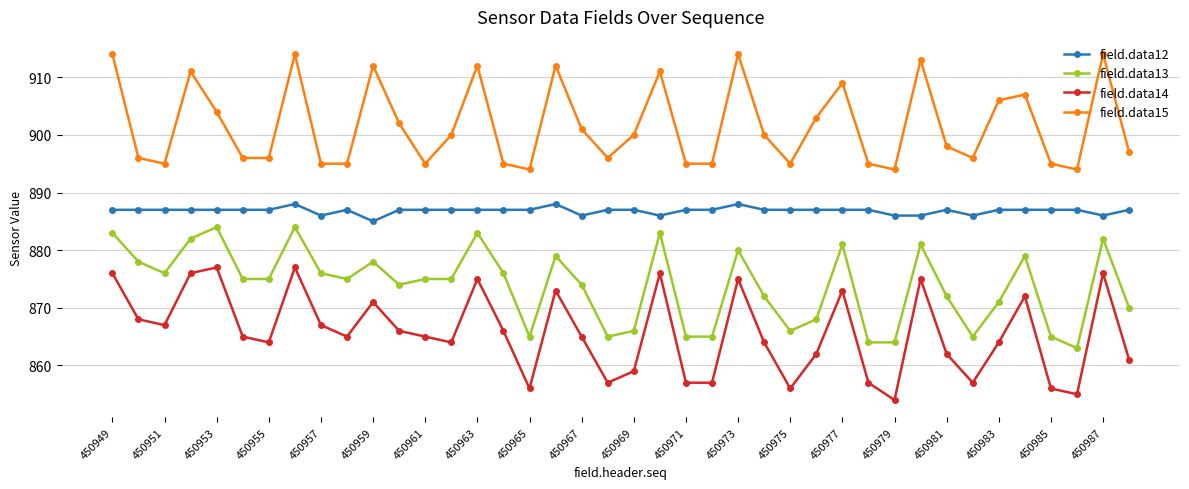

Which series has the largest total across all categories?

field.data15